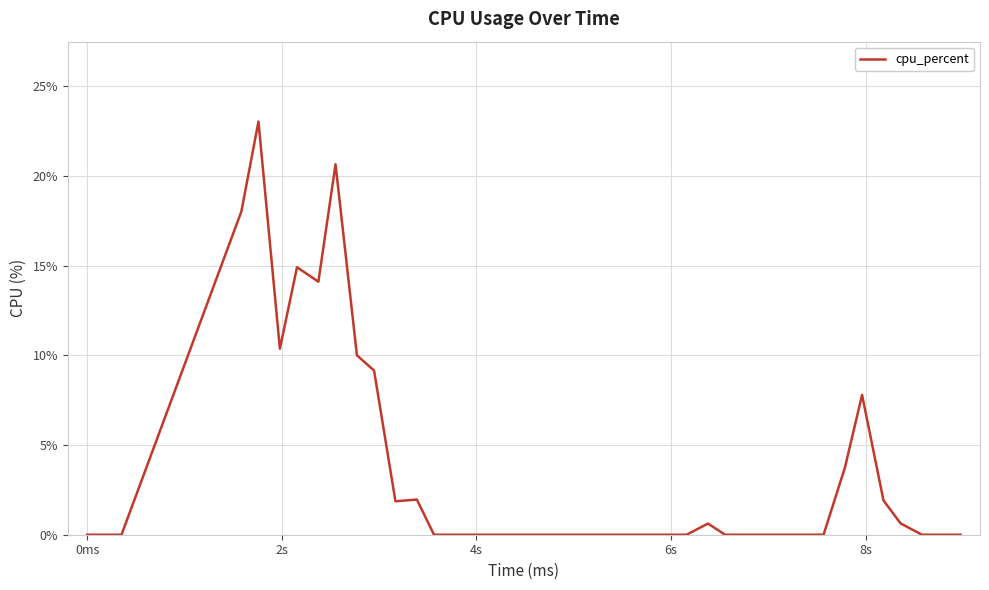

What is the difference between the maximum and minimum values?

23.0